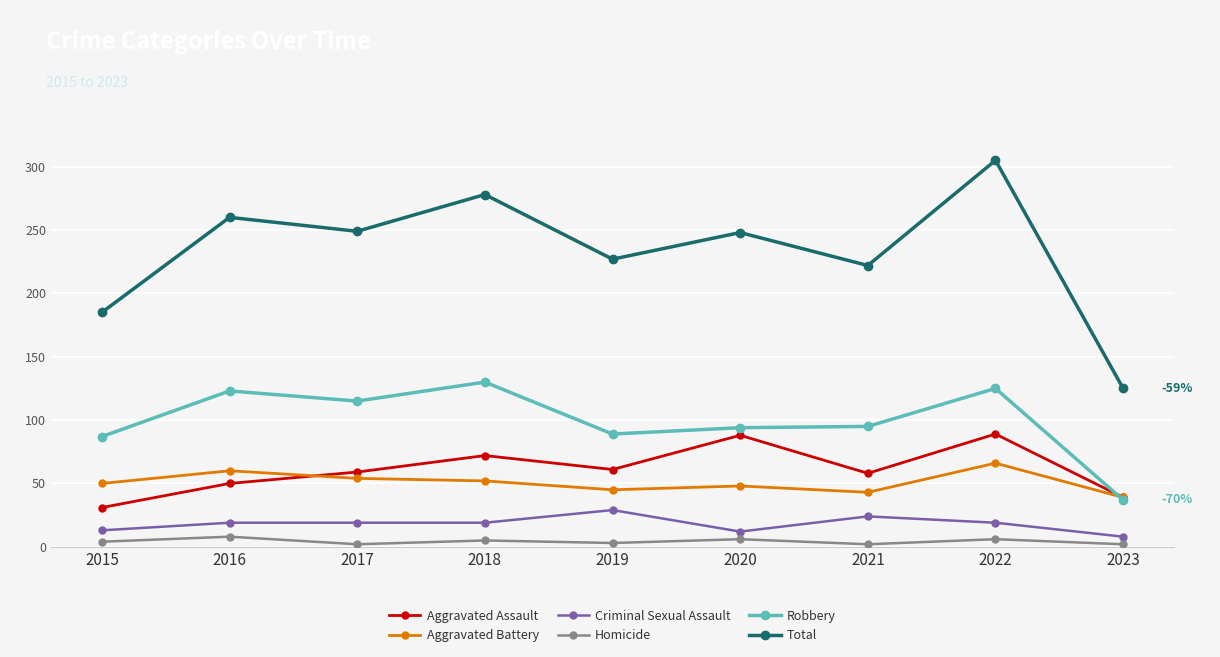

At which category is the sum across all series the highest?

2022